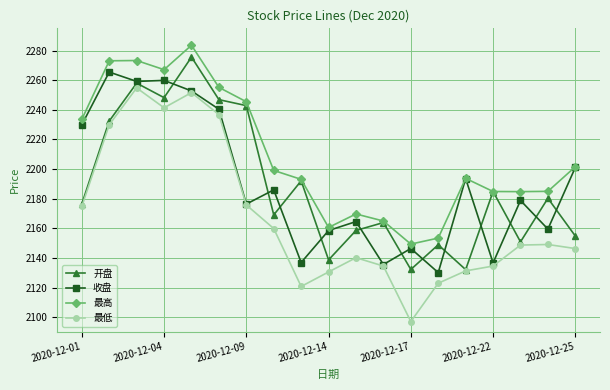

Which series has the largest total across all categories?

最高